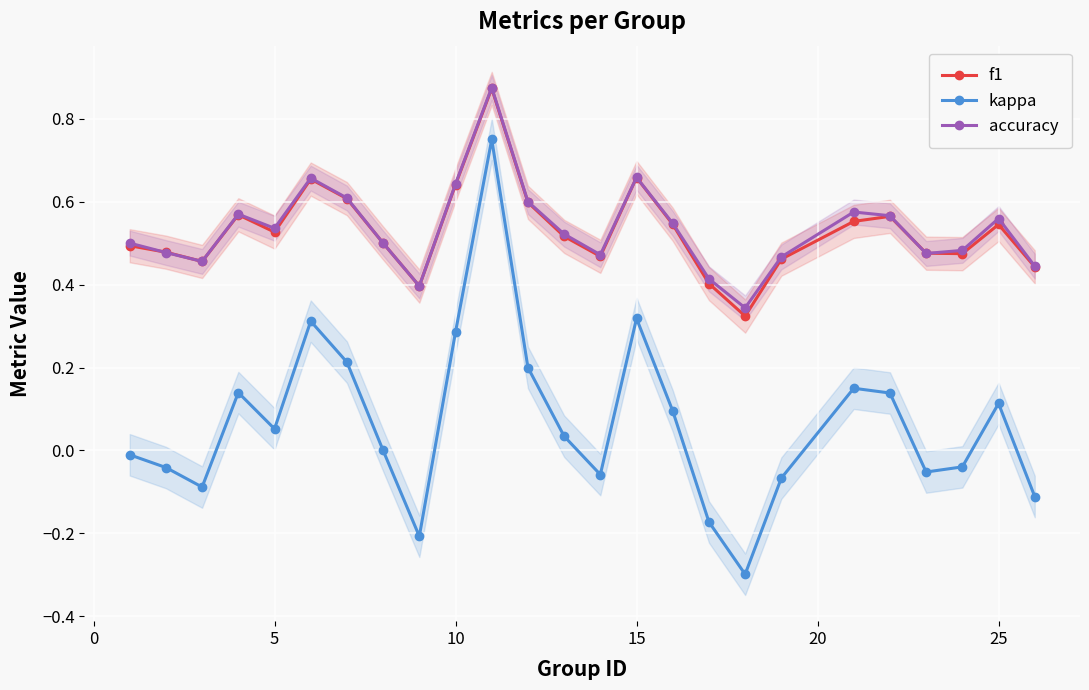

At how many categories does at least one series exceed 0?

25